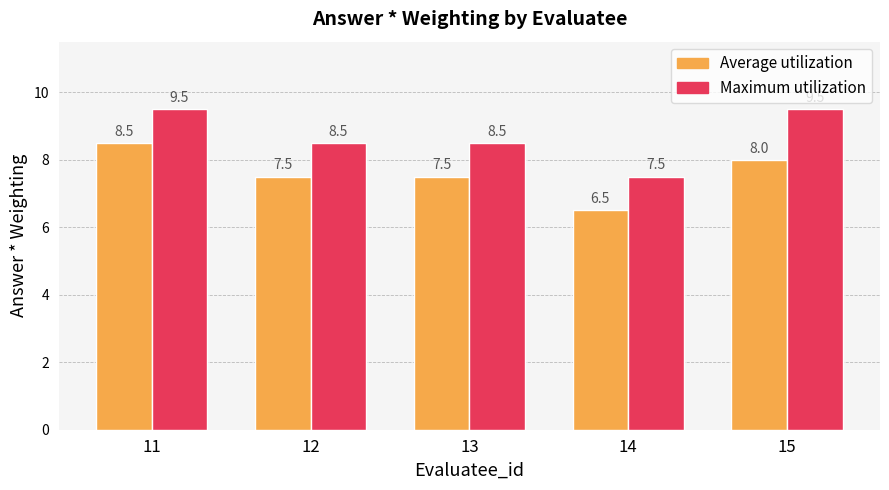

What is the smallest value displayed?

6.5